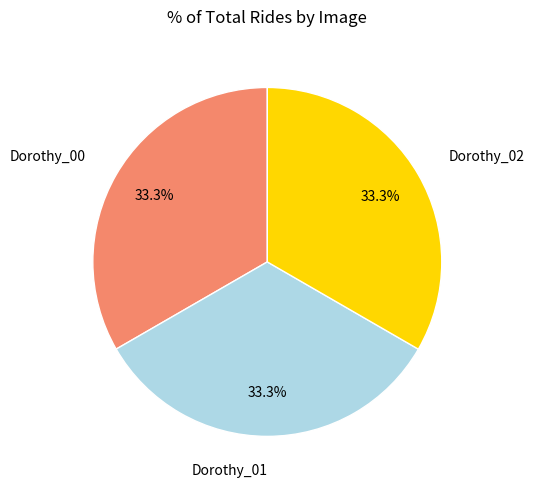

What is the ratio of the value at Dorothy_01 to the value at Dorothy_00?

1.0